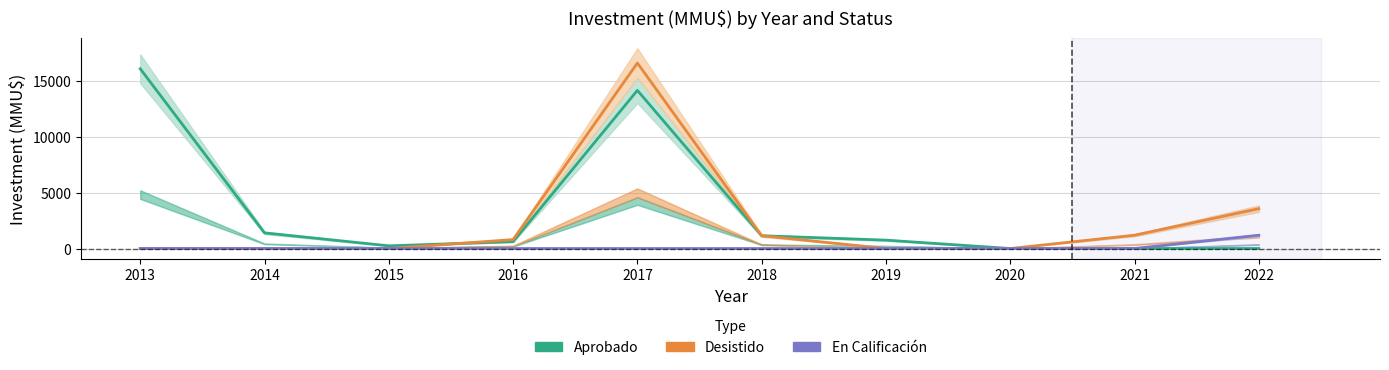

Which category has the lowest value in the Desistido series?

2013